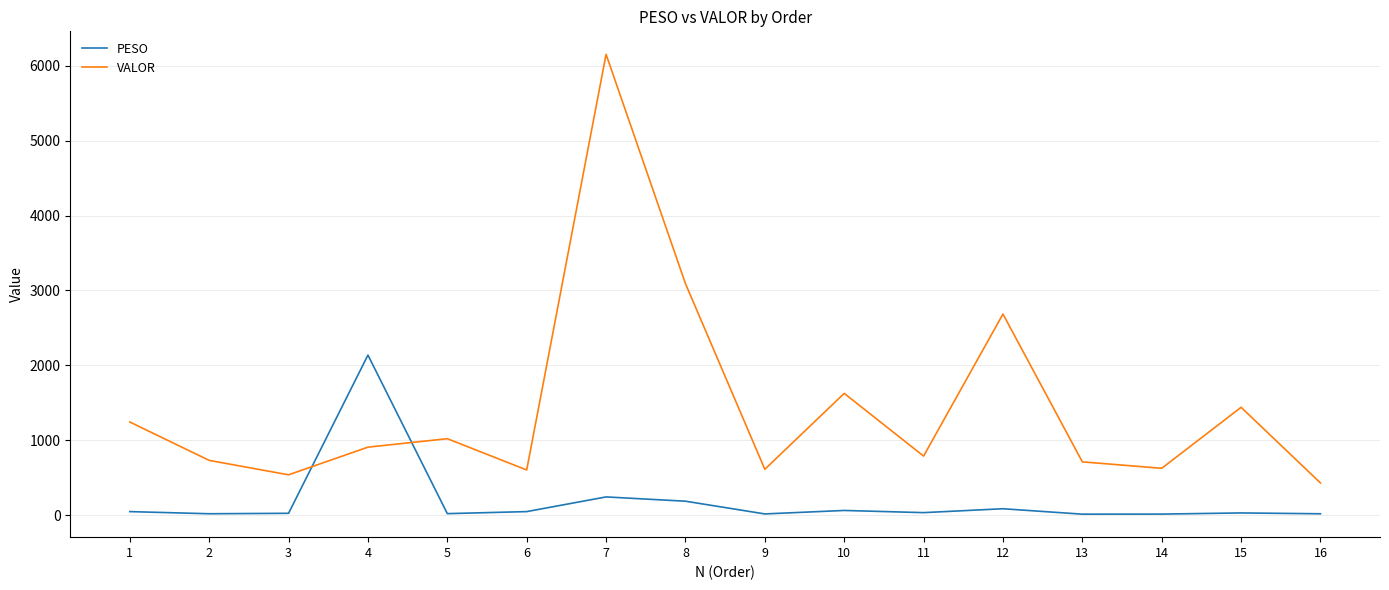

Which category has the highest value across all series?

7